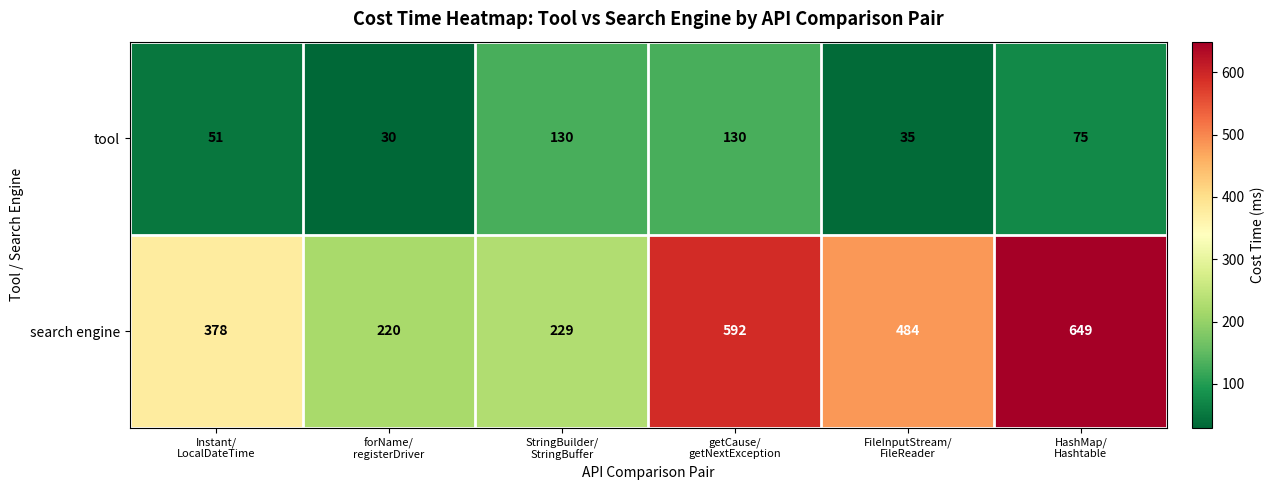

Which series has the largest total across all categories?

search engine